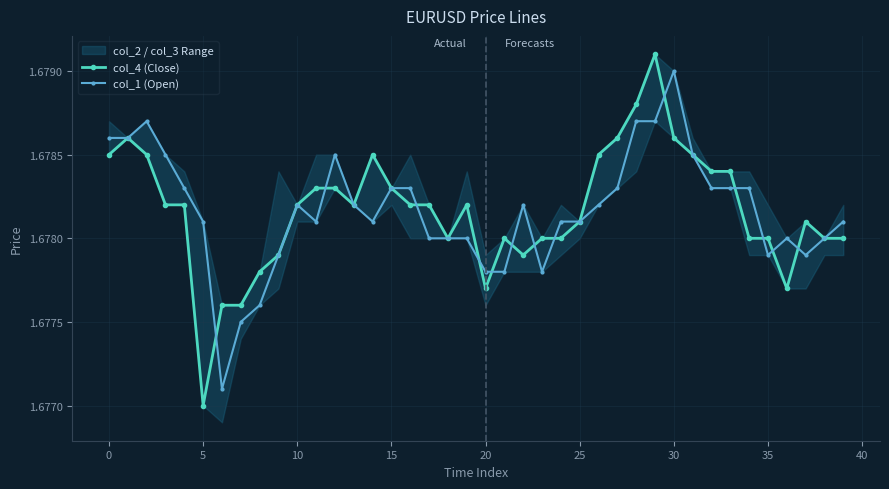

Reading left to right, extract all data points from this chart.

col_4 (Close): 1.7	1.7	1.7	1.7	1.7	1.7	1.7	1.7	1.7	1.7	1.7	1.7	1.7	1.7	1.7	1.7	1.7	1.7	1.7	1.7	1.7	1.7	1.7	1.7	1.7	1.7	1.7	1.7	1.7	1.7	1.7	1.7	1.7	1.7	1.7	1.7	1.7	1.7	1.7	1.7
col_1 (Open): 1.7	1.7	1.7	1.7	1.7	1.7	1.7	1.7	1.7	1.7	1.7	1.7	1.7	1.7	1.7	1.7	1.7	1.7	1.7	1.7	1.7	1.7	1.7	1.7	1.7	1.7	1.7	1.7	1.7	1.7	1.7	1.7	1.7	1.7	1.7	1.7	1.7	1.7	1.7	1.7